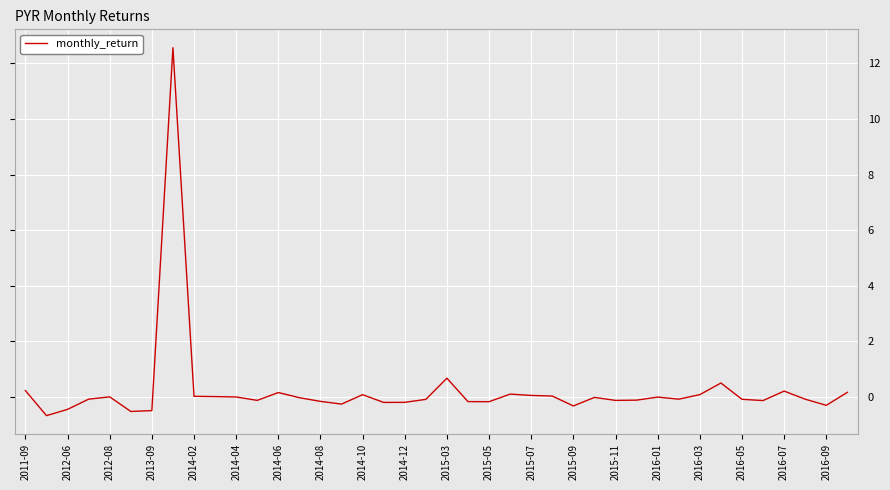

What is the minimum value shown in the chart?

-0.7